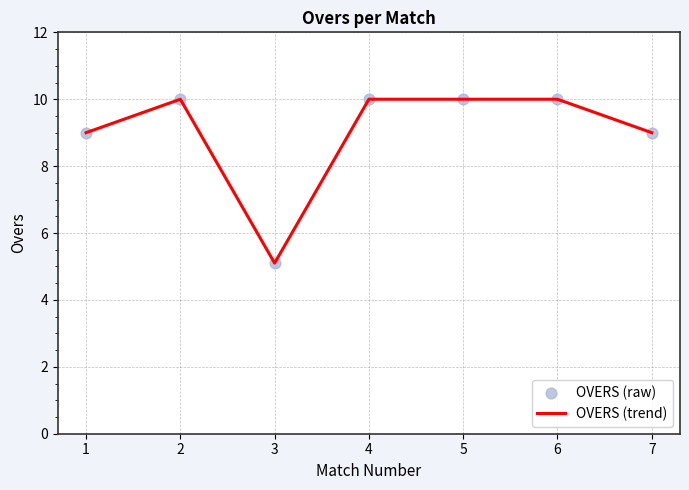

At which category does the data reach its first local peak?

2